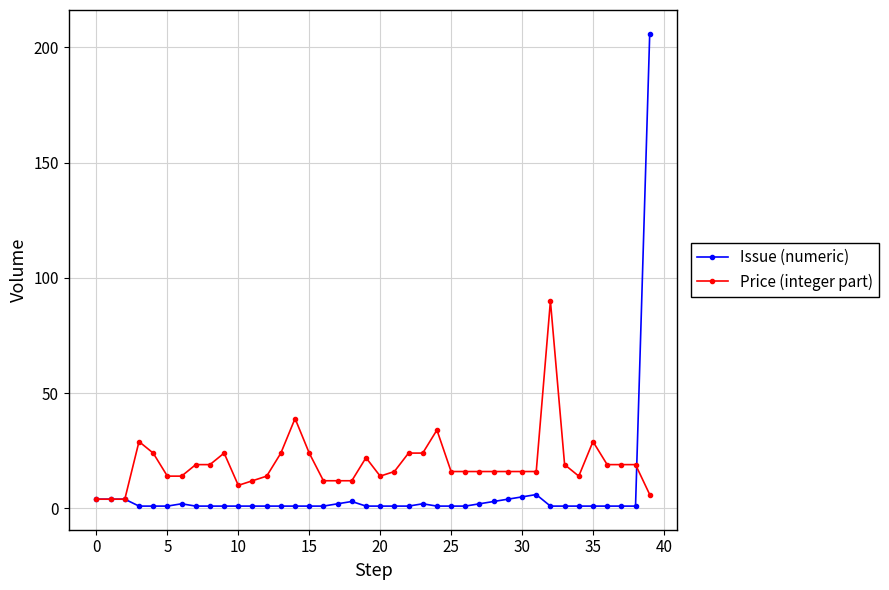

Which series has the largest total across all categories?

Price (integer part)